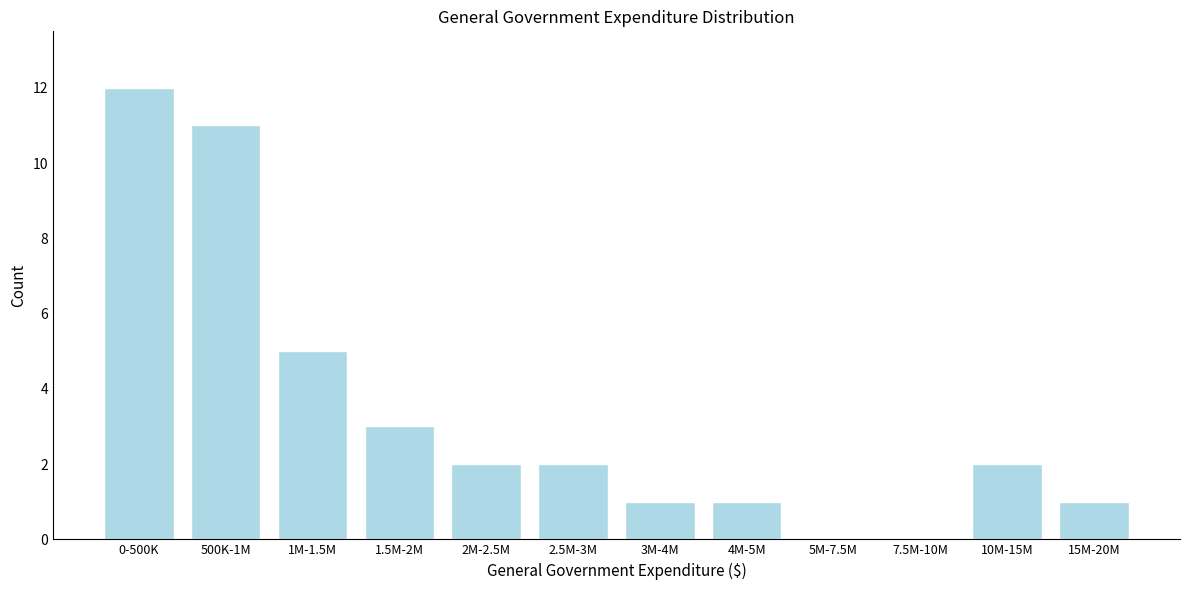

Reading left to right, extract all data points from this chart.

0-500K=12	500K-1M=11	1M-1.5M=5	1.5M-2M=3	2M-2.5M=2	2.5M-3M=2	3M-4M=1	4M-5M=1	5M-7.5M=0	7.5M-10M=0	10M-15M=2	15M-20M=1